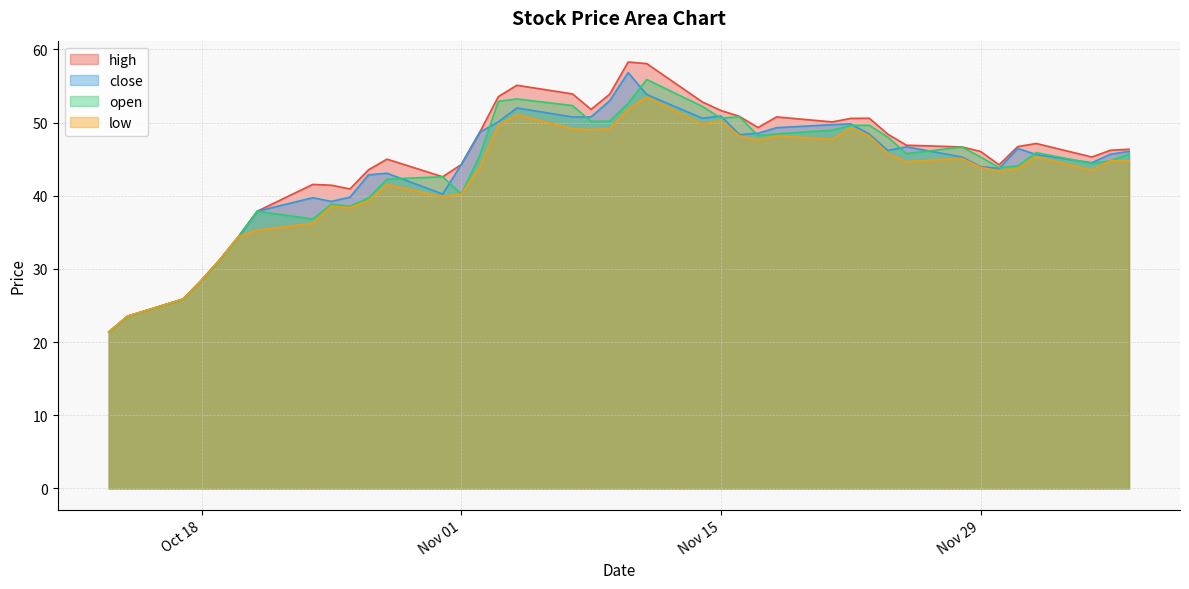

What is the spread (max minus min) of values at 2016-10-25?

2.9